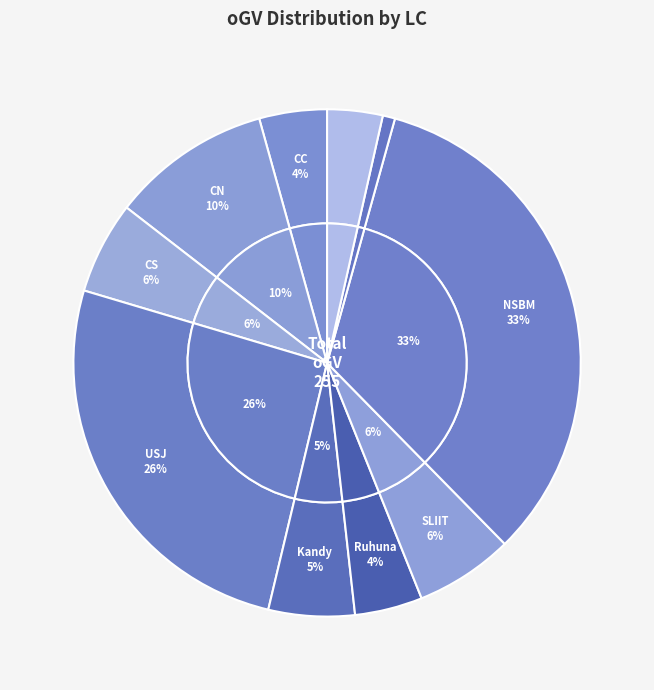

How many segments does this pie chart have?

10